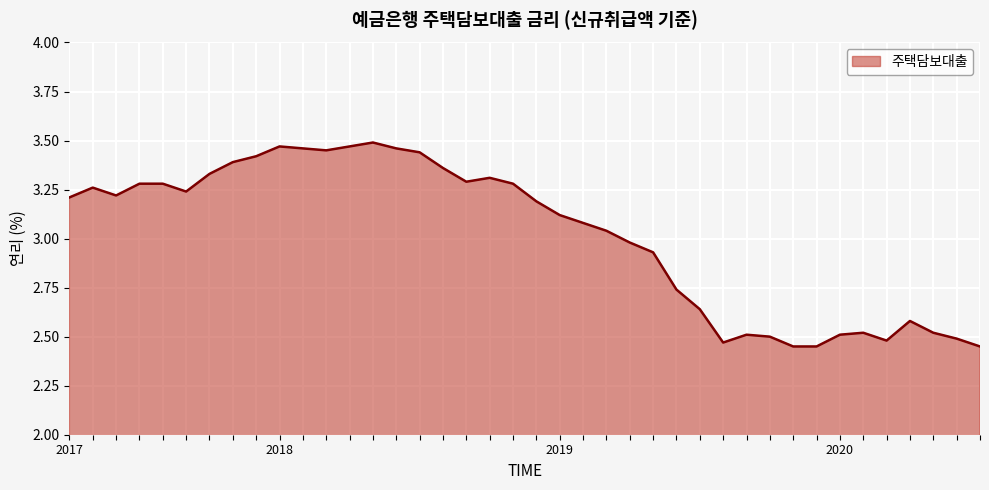

How many distinct data groups are displayed?

1